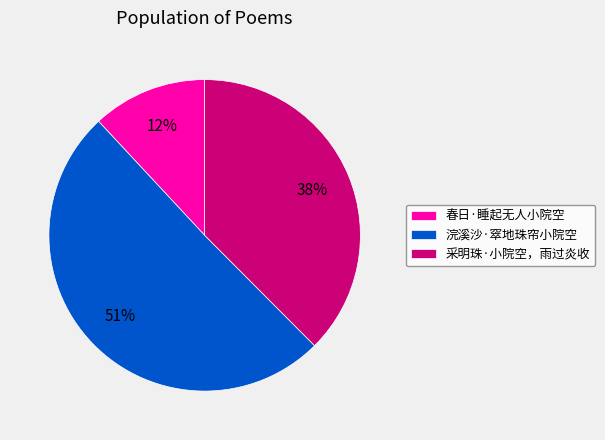

True or false: 浣溪沙·窣地珠帘小院空 accounts for 62% of the total.

False